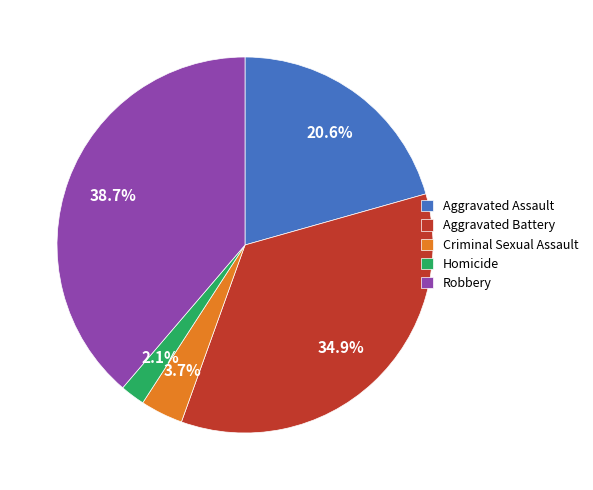

To the nearest percent, what is the combined percentage of Homicide and Robbery?

41%